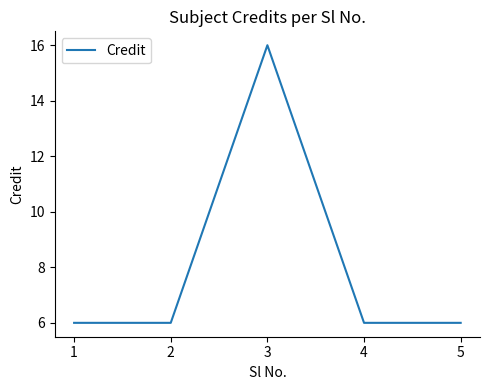

What is the ratio of the value at 2 to the value at 5?

1.0